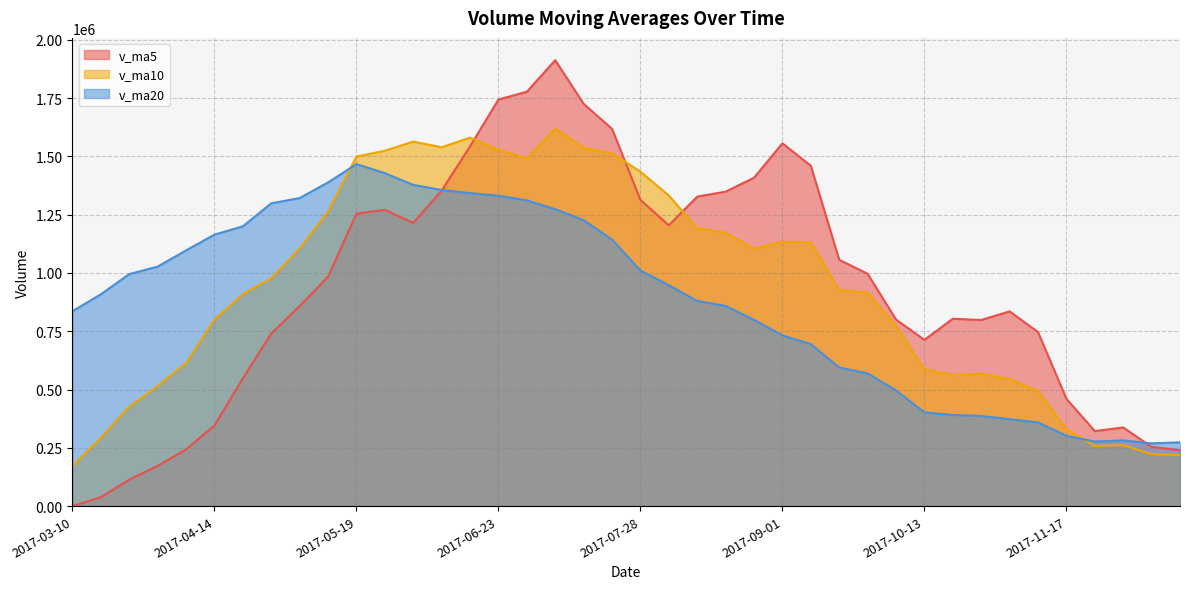

What is the difference between the v_ma5 values at 2017-03-10 and 2017-08-25?

1408356.0